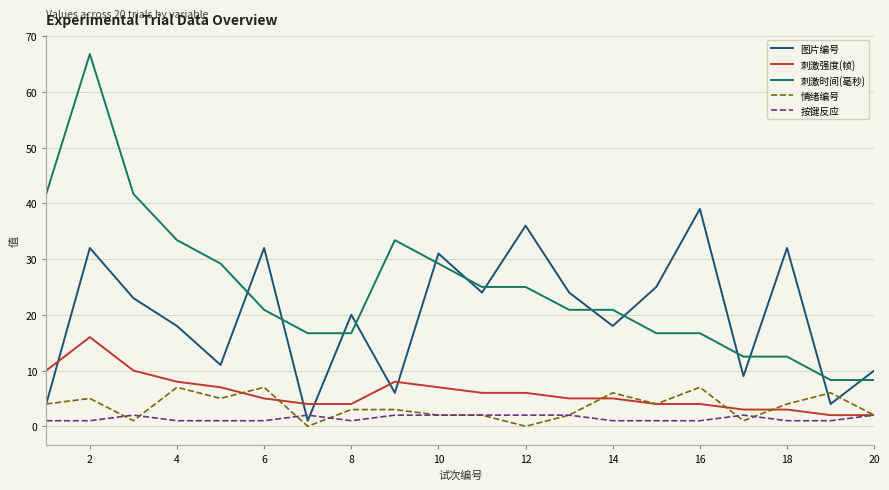

True or false: 刺激强度(帧) and 刺激时间(毫秒) intersect in this chart.

False